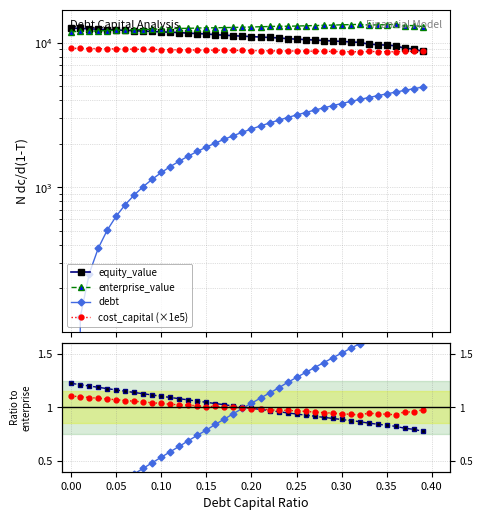

What is the average value of the enterprise_value series?

12804.8